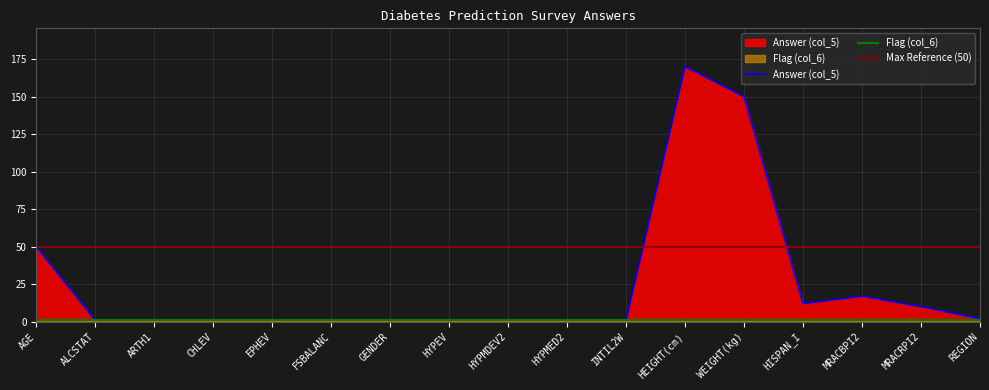

The value at EPHEV is 0. True or false?

False